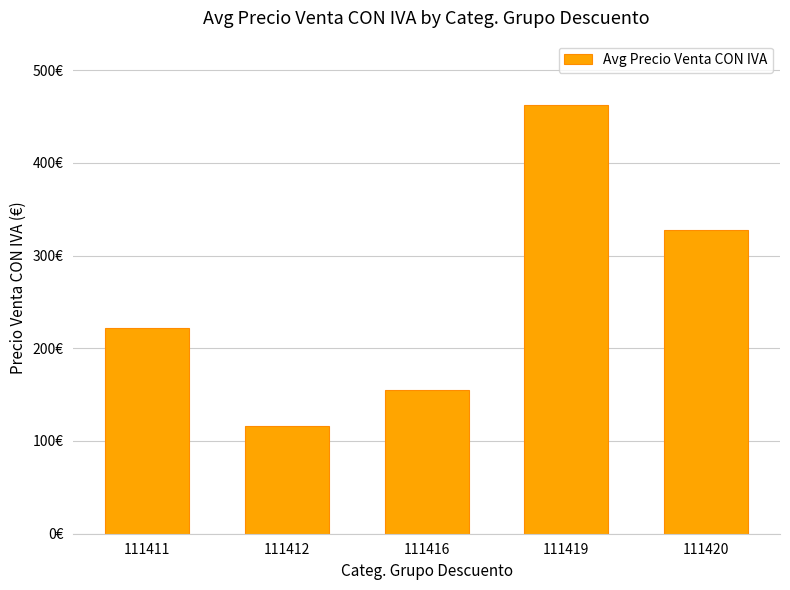

At which category does the chart reach its peak across all series?

111419